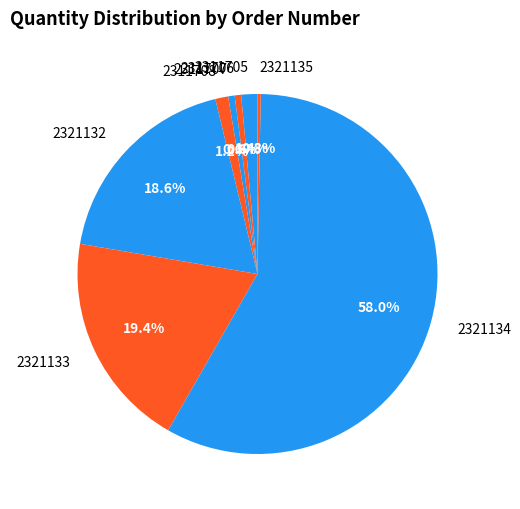

Which slice is the largest?

2321134